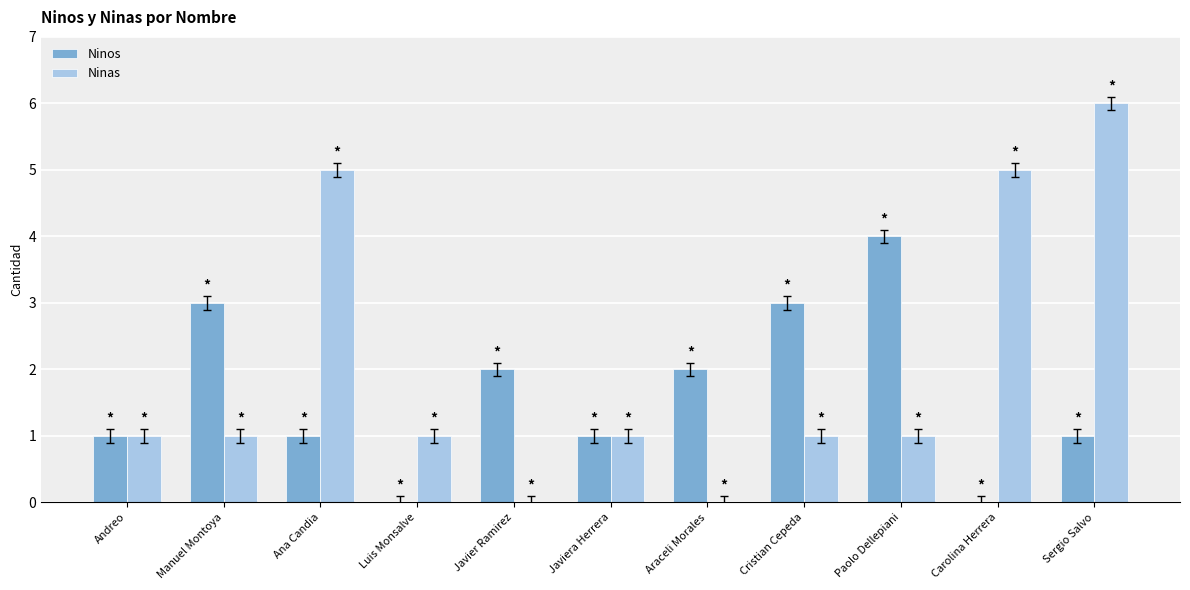

Read the Ninos value at Manuel Montoya.

3